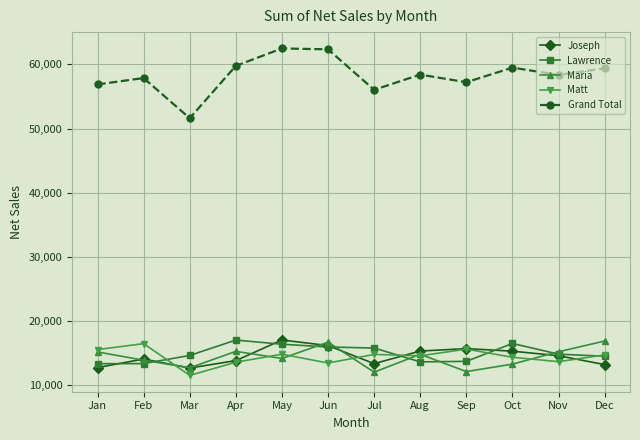

What is the highest value of the Matt series?

16493